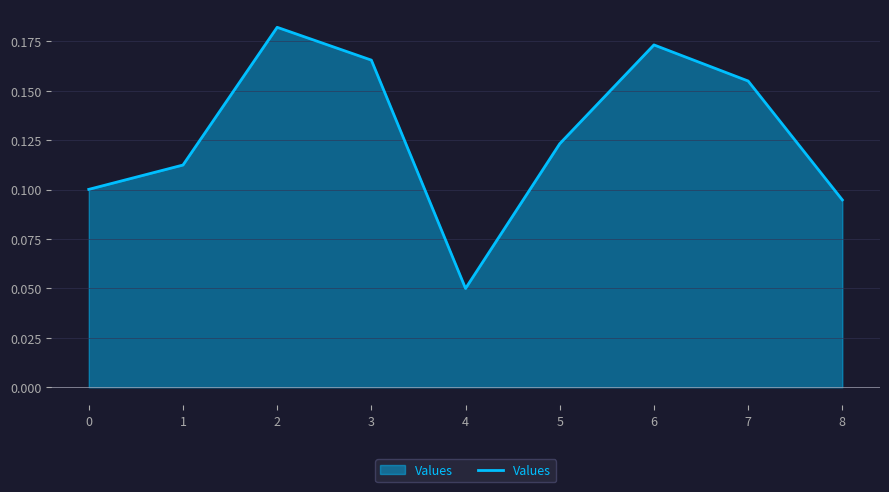

At which category does the data reach its first local valley?

4